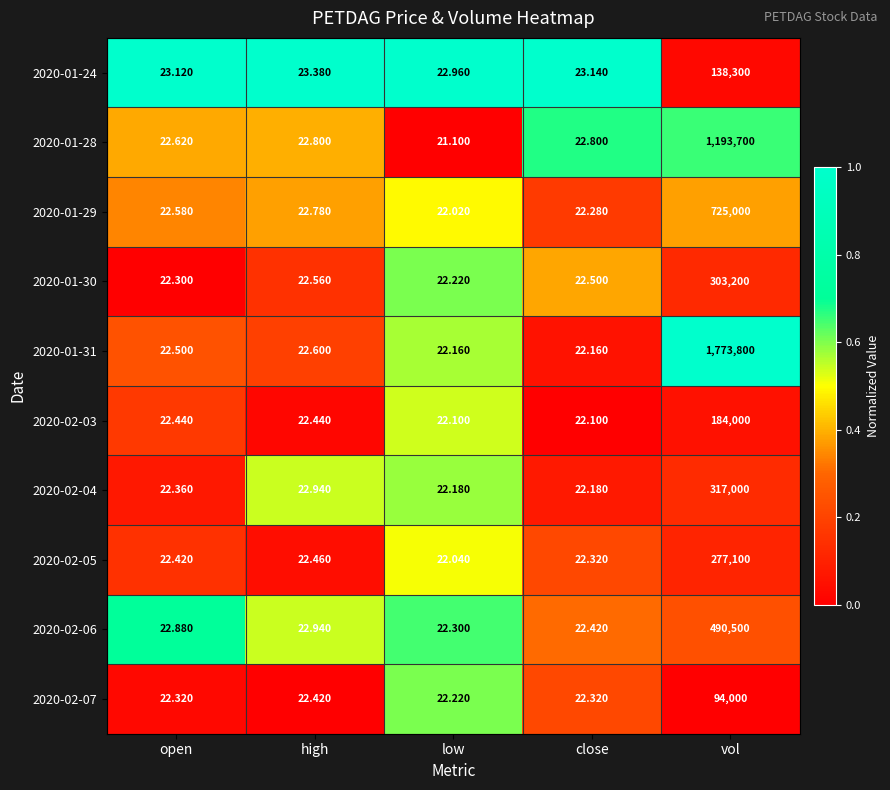

List the labels in order of 2020-02-06 value, largest first.

vol, high, open, close, low